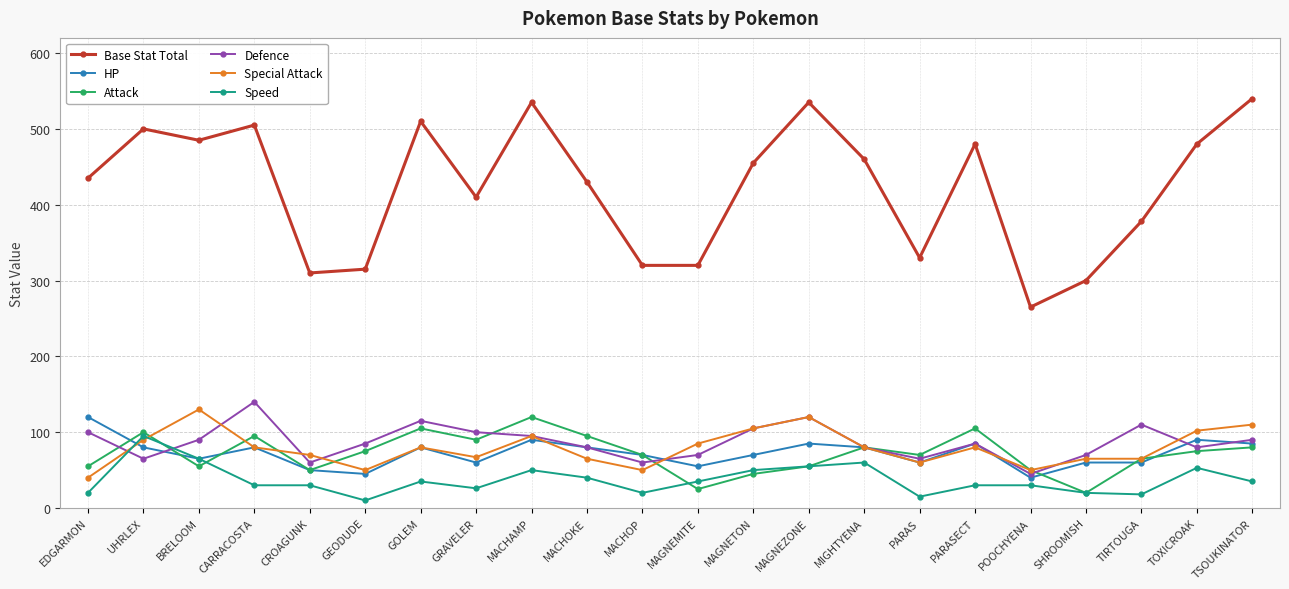

Which series changed the most between GRAVELER and PARASECT?

Base Stat Total